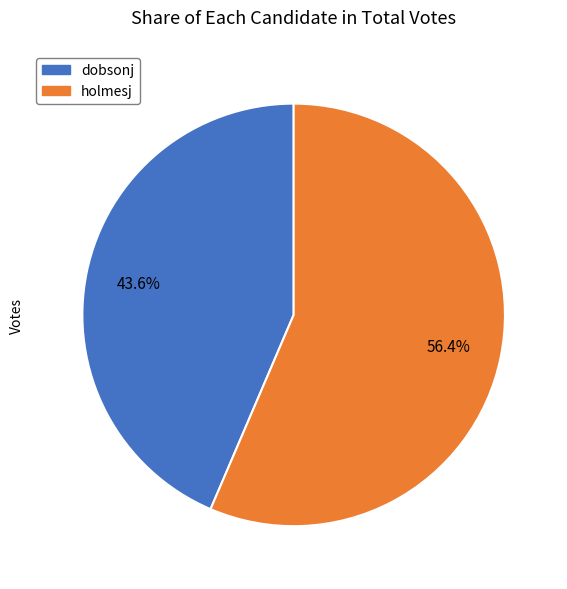

Is it true that holmesj is 42% of the pie?

False